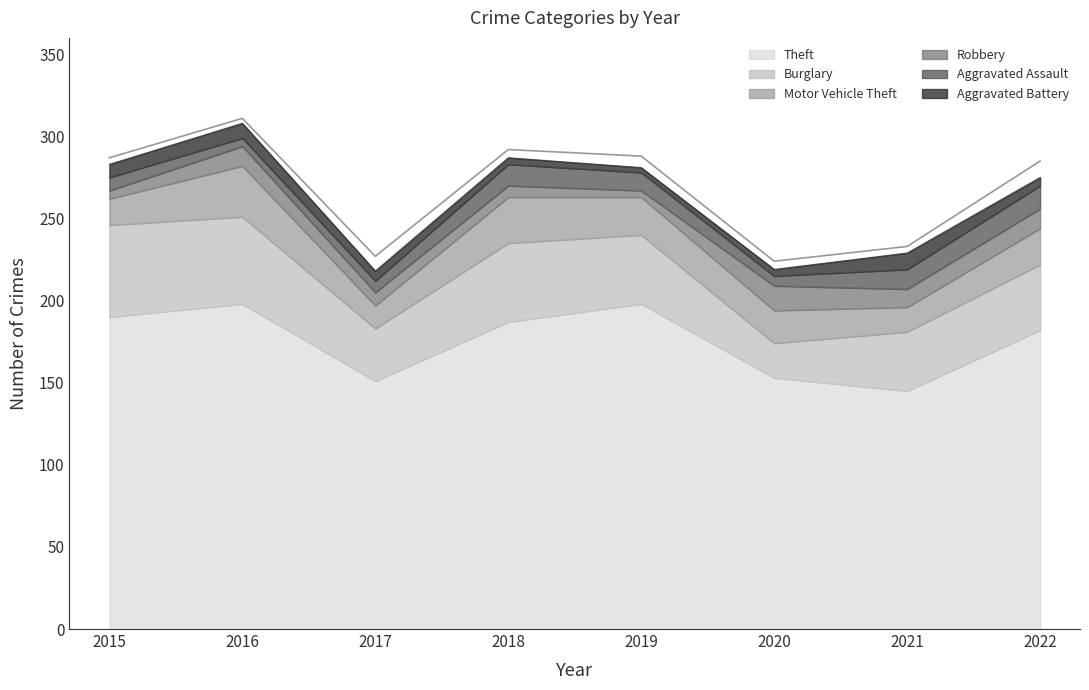

True or false: Motor Vehicle Theft and Aggravated Assault intersect in this chart.

False